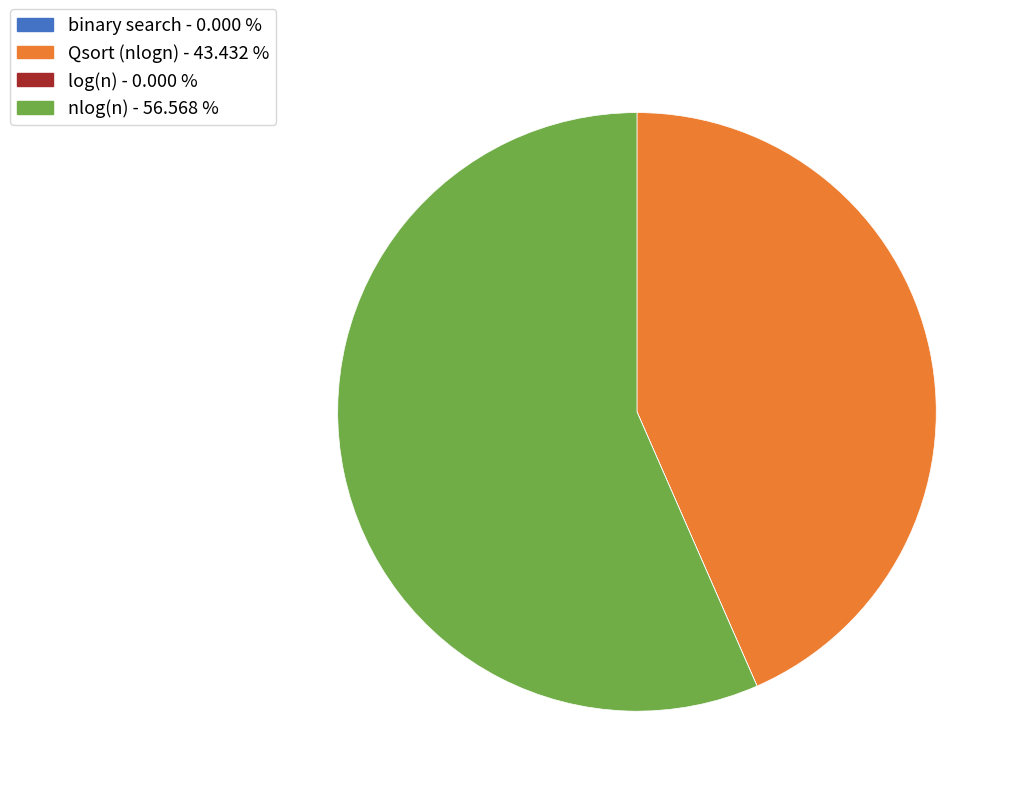

Does any single category account for the majority?

Yes